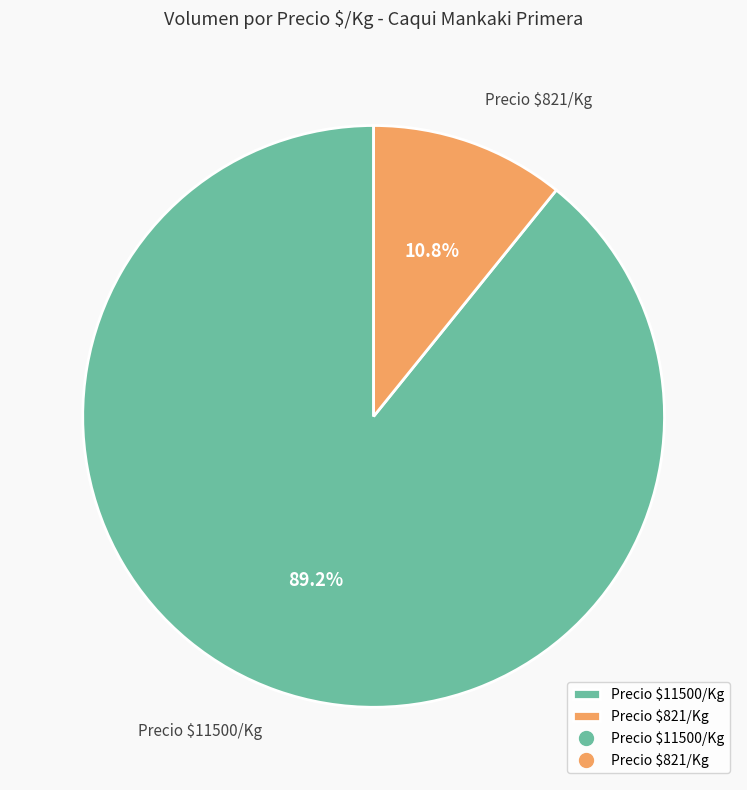

How many segments does this pie chart have?

2